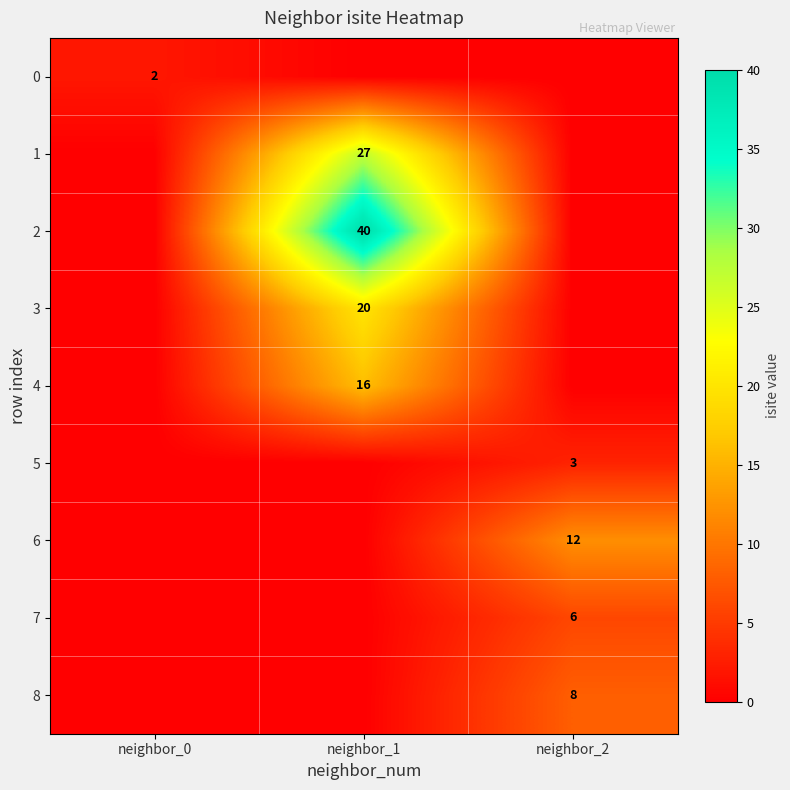

True or false: 2 has a value of 24 at neighbor_1.

False